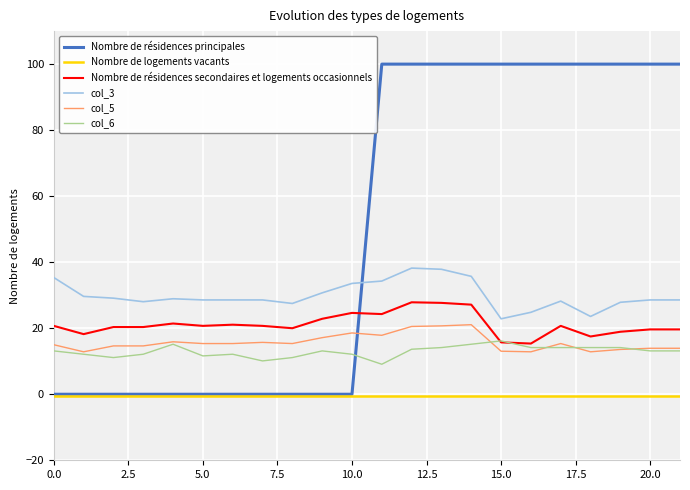

True or false: col_6 and col_3 cross at least once.

False